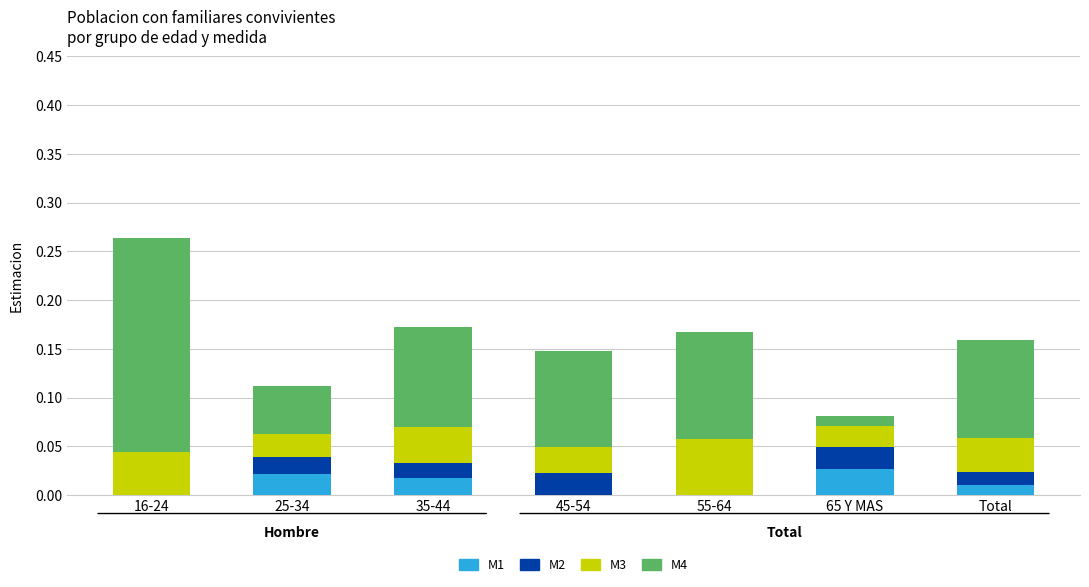

At which category is the sum across all series the highest?

16-24